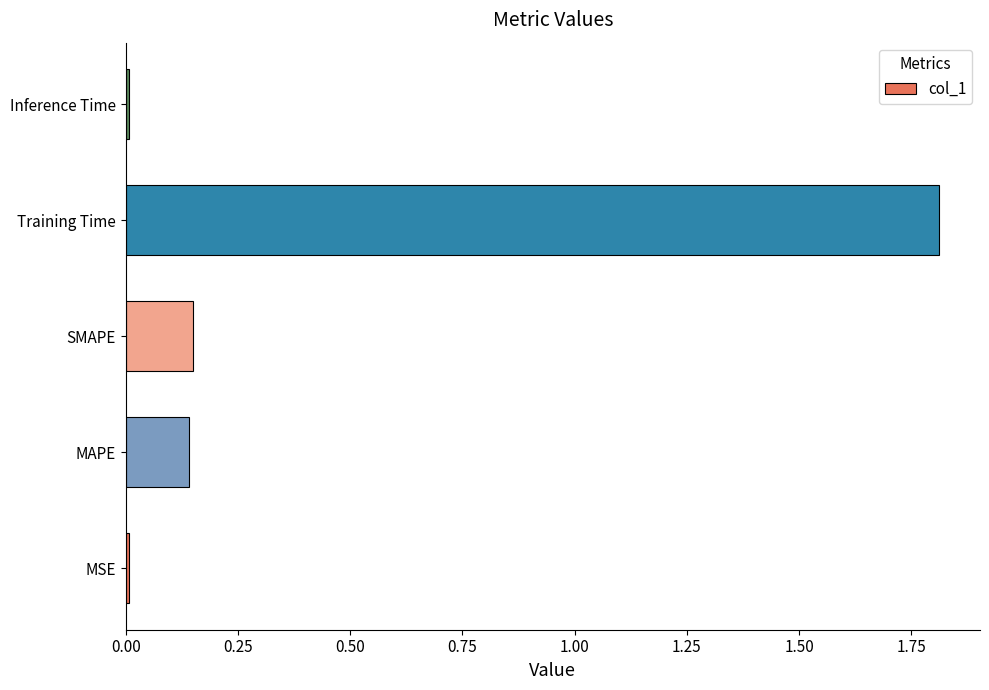

The chart shows a value of 0.0 at MSE. True or false?

True